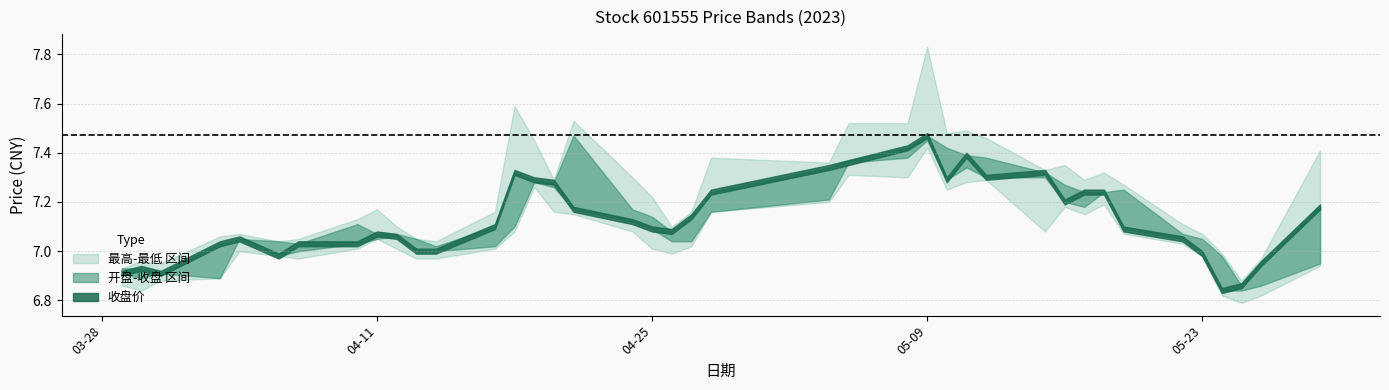

Which series changed the most between 2023-04-17 and 2023-04-28?

最高